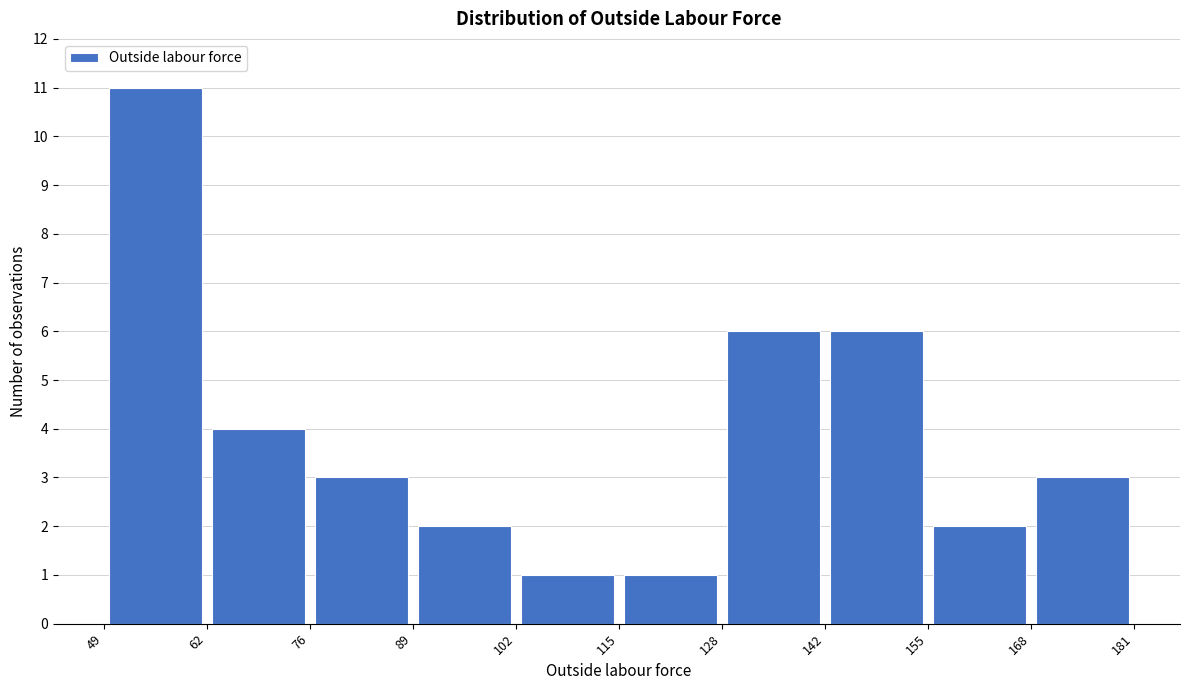

How tall is the bar that spans 128 to 142 on the x-axis? The values are not printed on the chart, so give them approximately, as read against the axis.

6